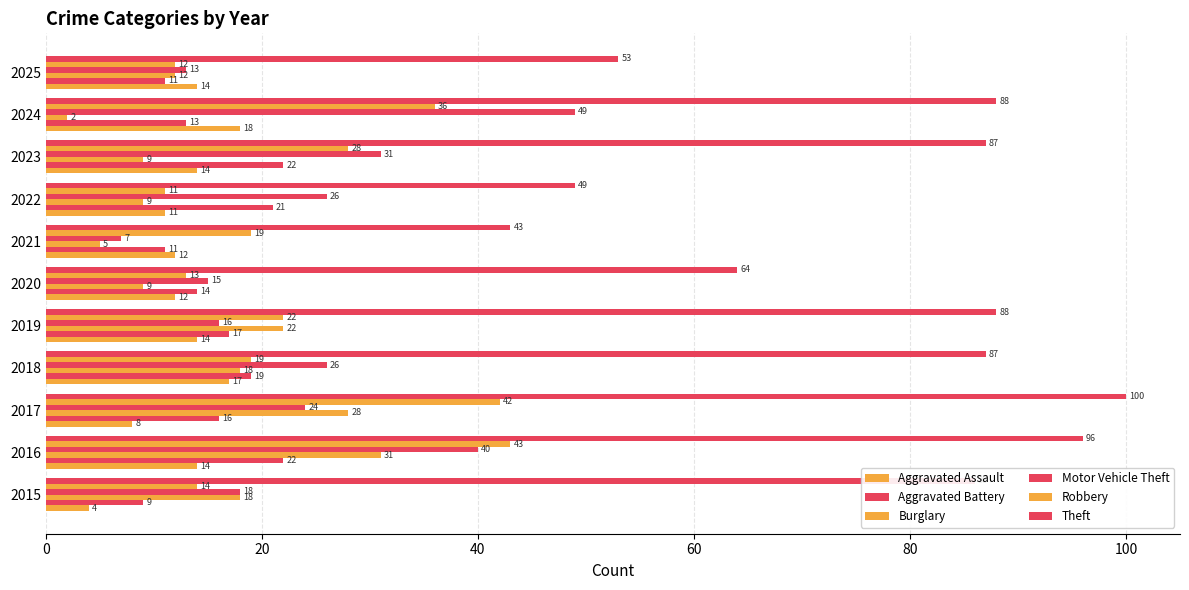

How many categories are shown in the chart?

11